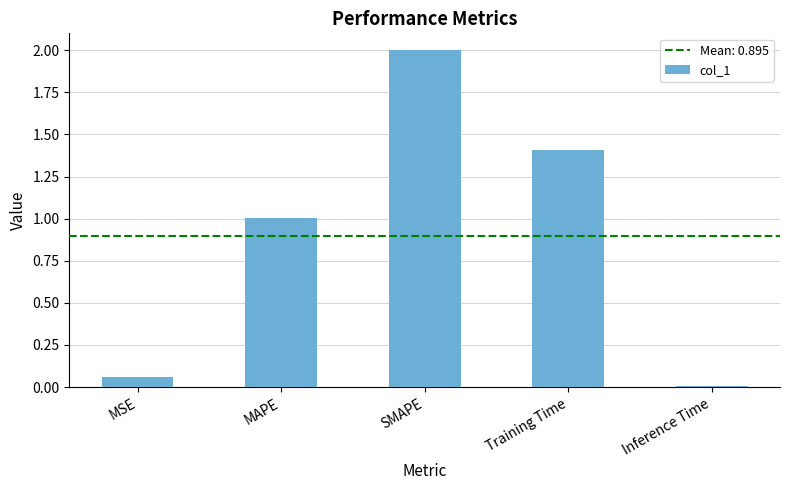

Which label corresponds to the largest value in the chart?

SMAPE